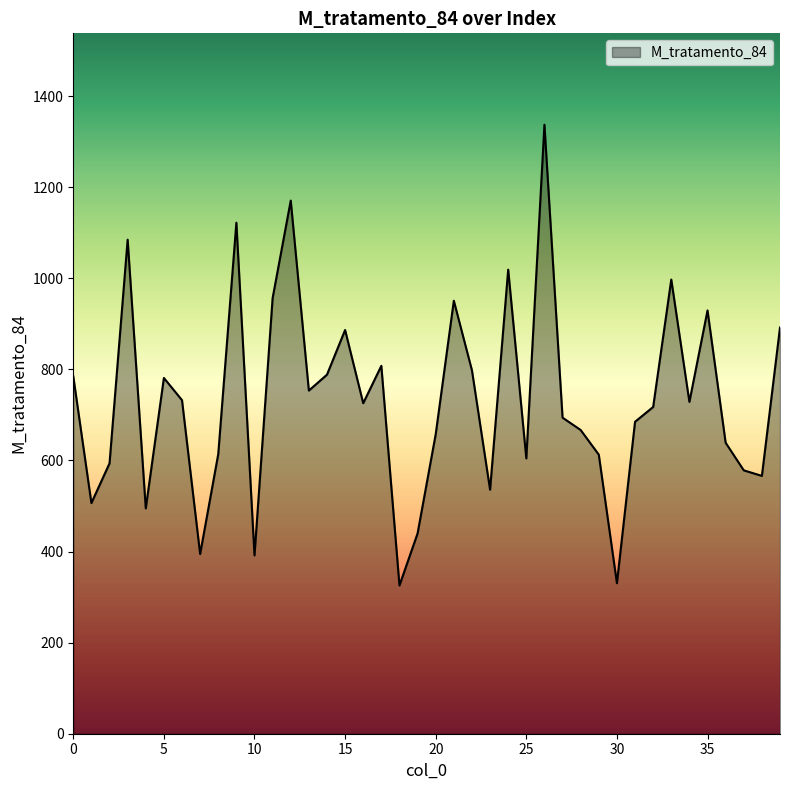

What is the maximum value shown in the chart?

1337.0